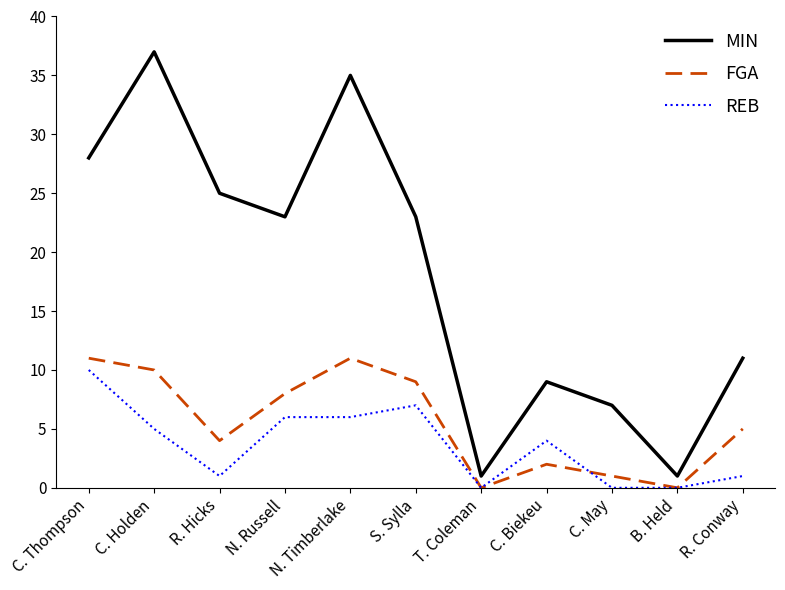

Where is FGA nearest to the value 5?

R. Conway